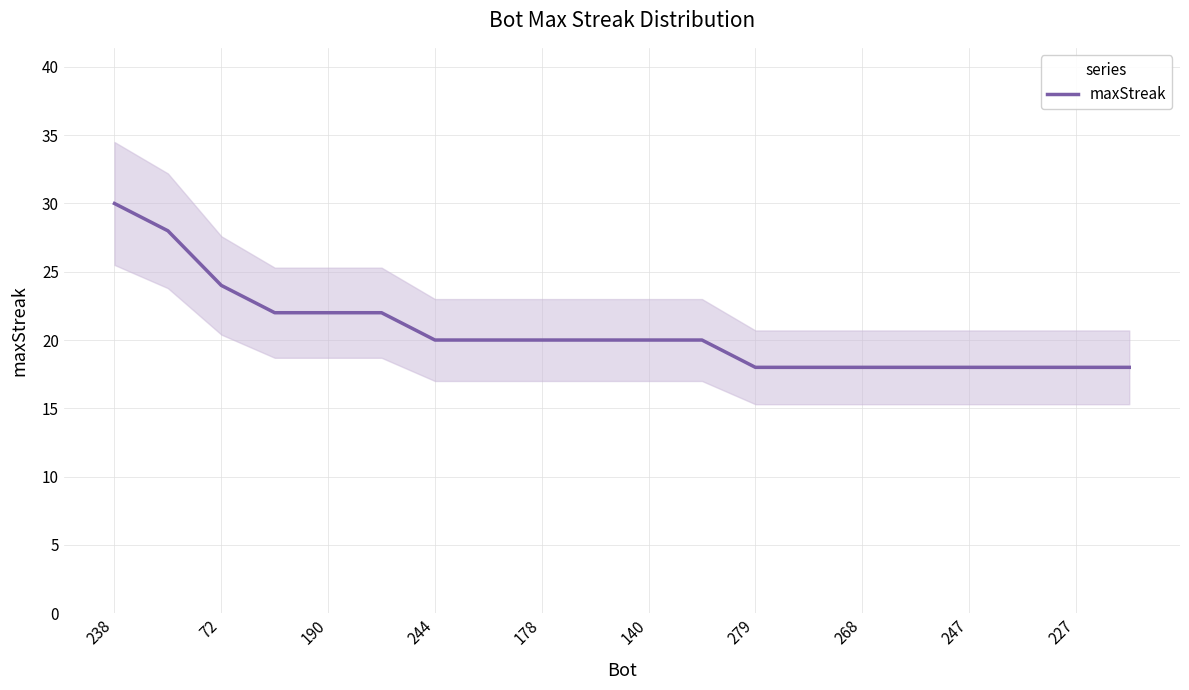

What is the average value?

21